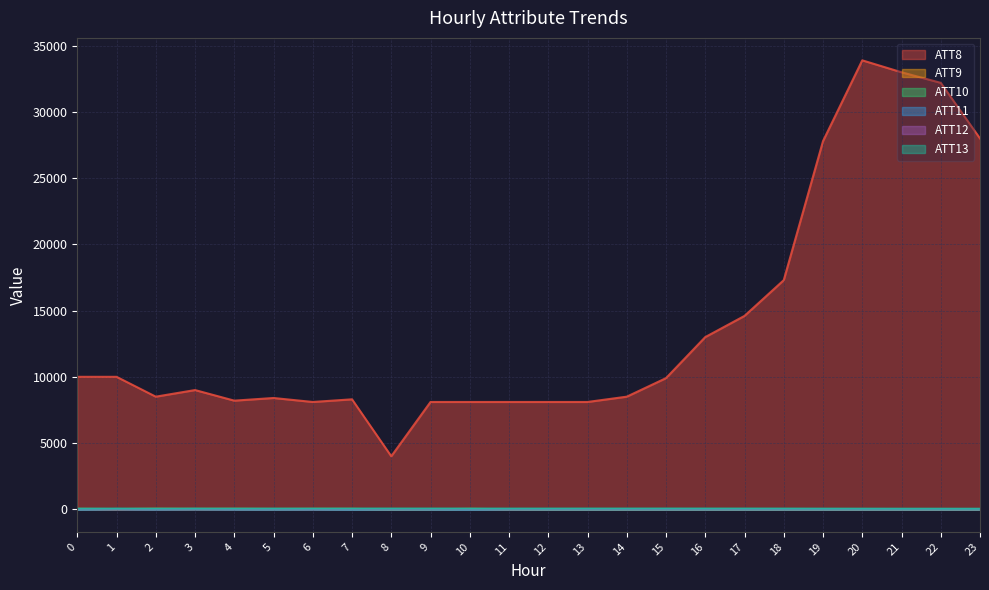

Which label corresponds to the smallest value in the chart?

12